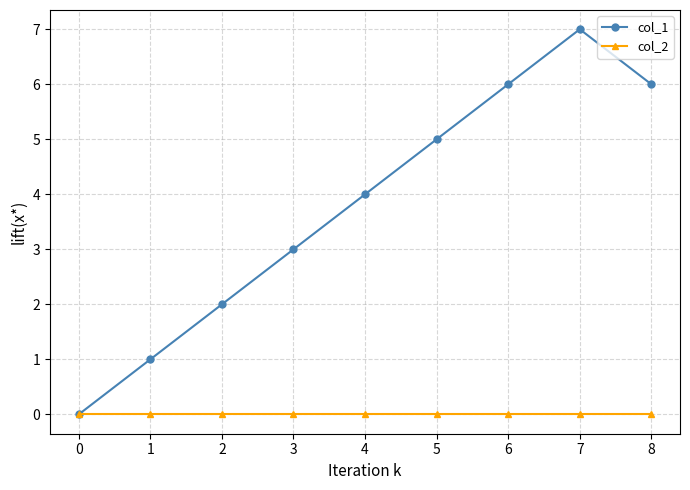

What are all the series names shown in the legend?

col_1, col_2